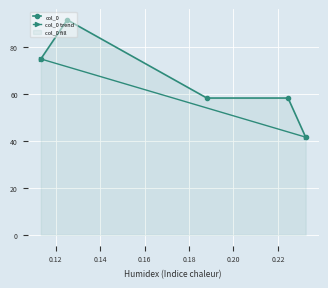

What is the label of the 4th point from the right?

0.125159825